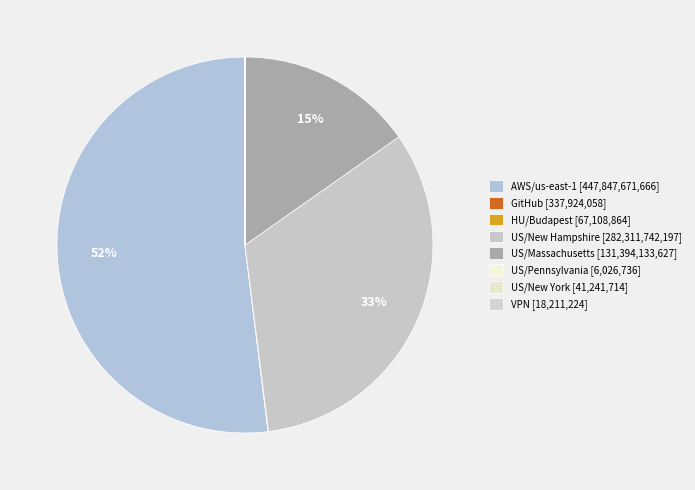

Is it true that US/New Hampshire is 41% of the pie?

False